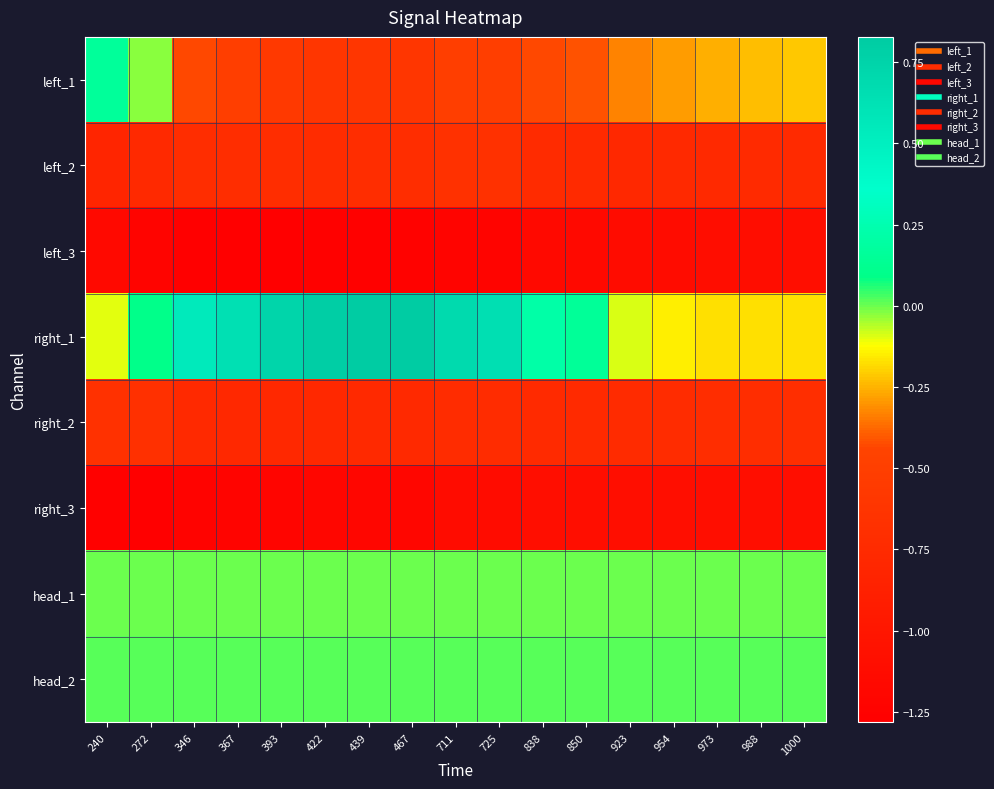

What is the greatest value displayed?

0.8